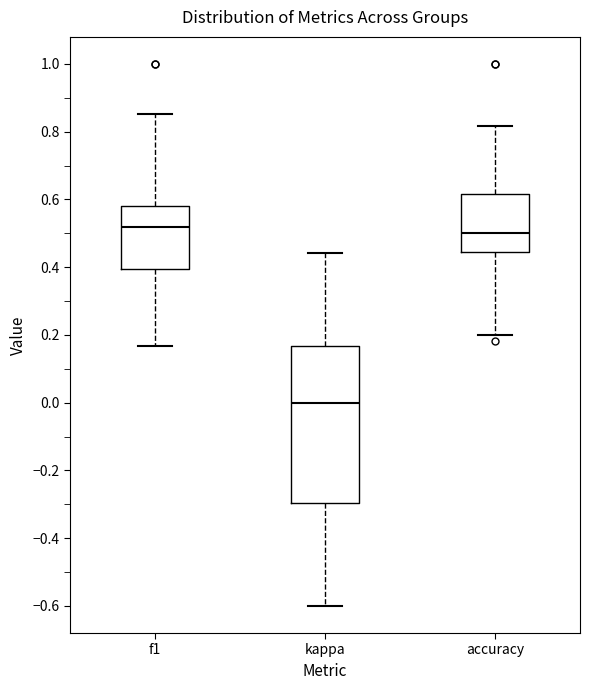

Reading left to right, read every box against the y-axis: the position of its median line, the range the box covers, and the ends of its whiskers. The values are not printed on the chart, so give them approximately, as read against the axis.

f1: median 0.52, box 0.40 to 0.58, whiskers 0.16 to 0.86
kappa: median 0.00, box -0.30 to 0.16, whiskers -0.60 to 0.44
accuracy: median 0.50, box 0.44 to 0.62, whiskers 0.20 to 0.82